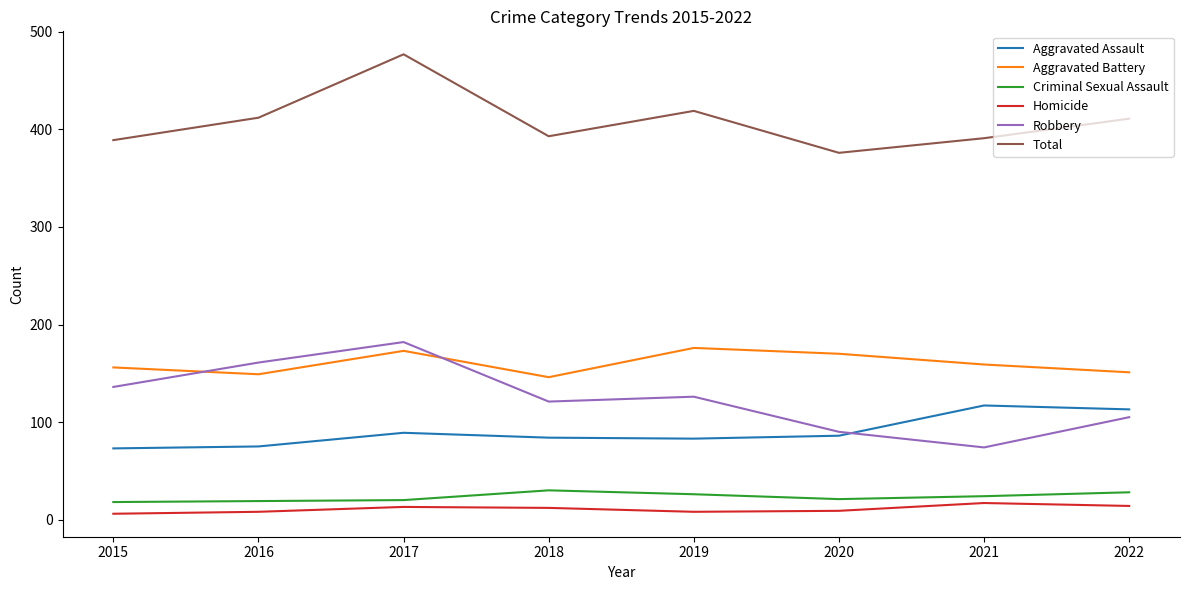

Is the value of Aggravated Battery at 2022 greater than the value of Total at 2021?

No